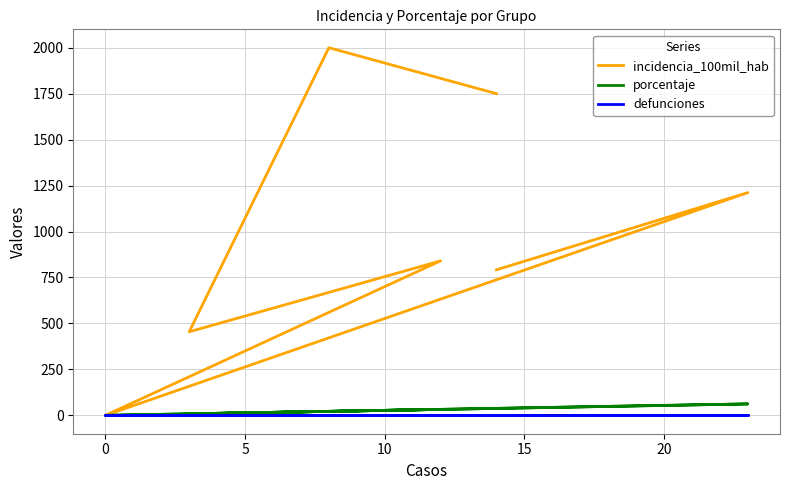

Is the value of defunciones at 5 greater than the value of porcentaje at −5?

No